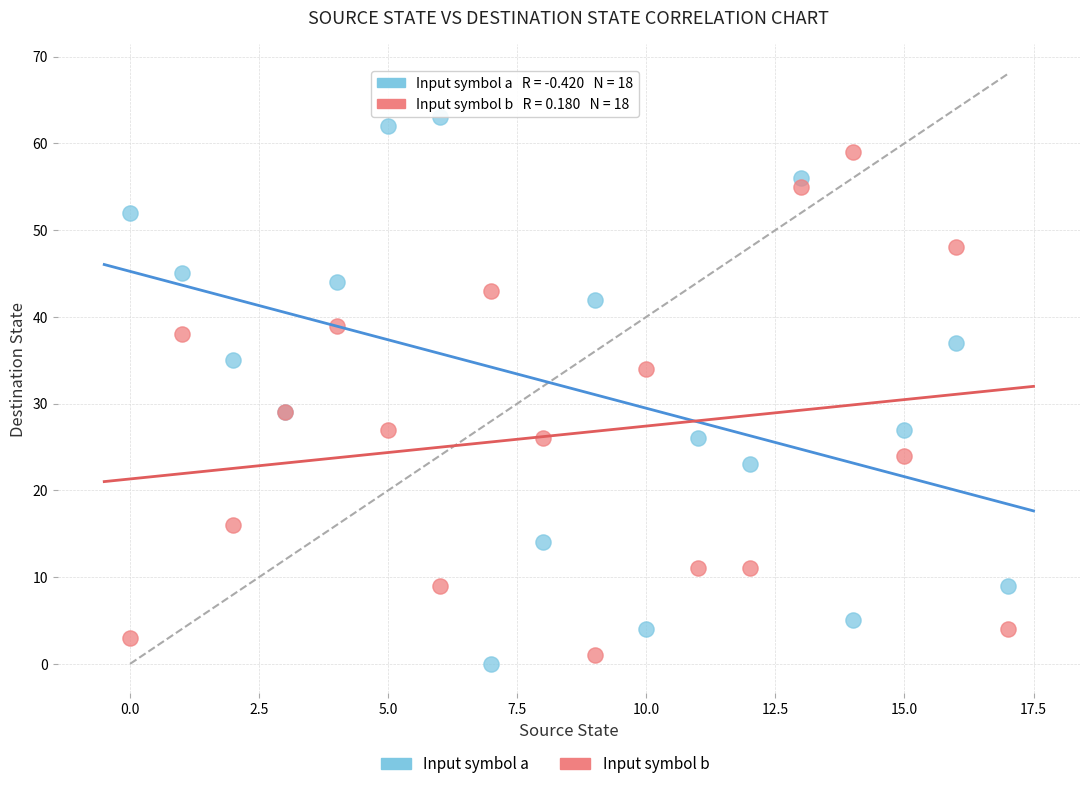

Which series contains the lowest Y value?

Input symbol a